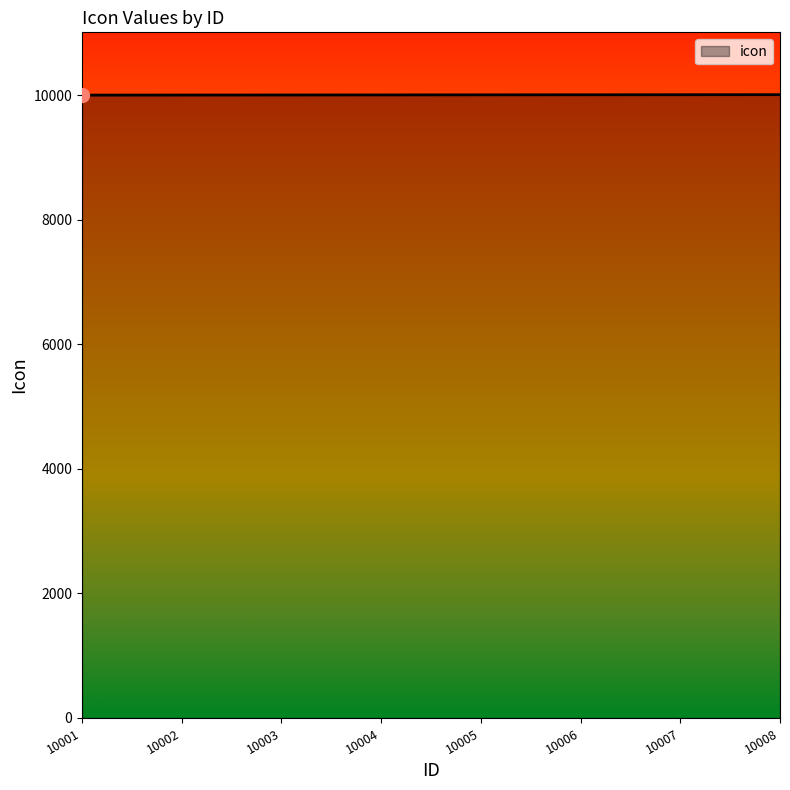

Approximately how many times larger is the value at 10002 compared to 10005?

1.0